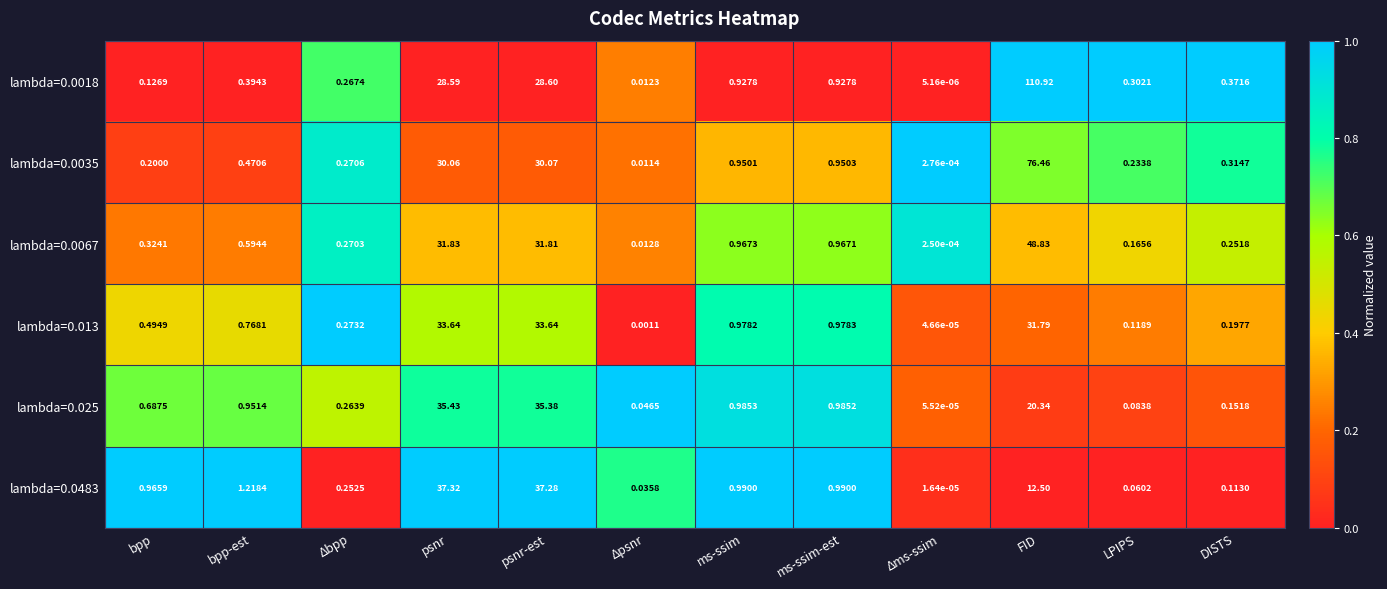

Where is lambda=0.013 nearest to the value 16?

ms-ssim-est